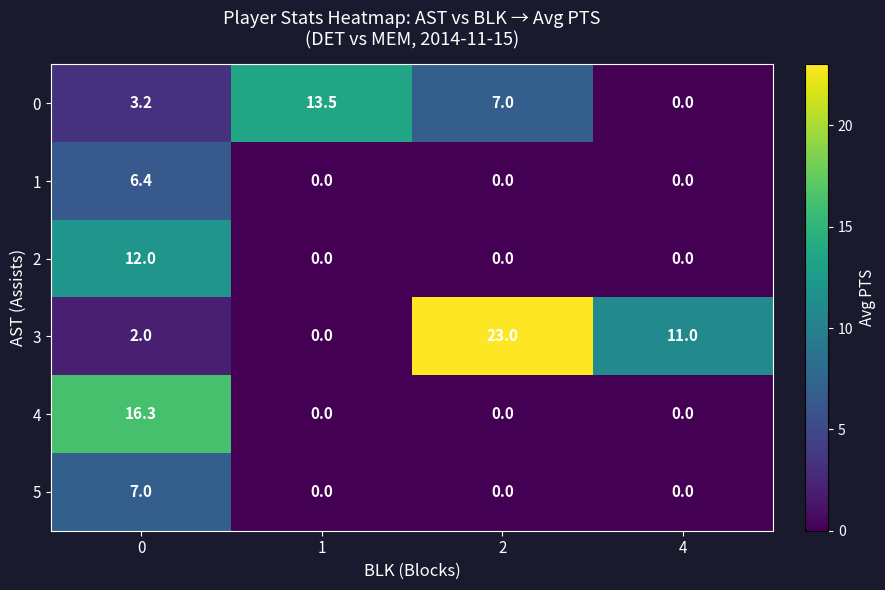

Is it true that 3 equals 2.0 at 0?

True